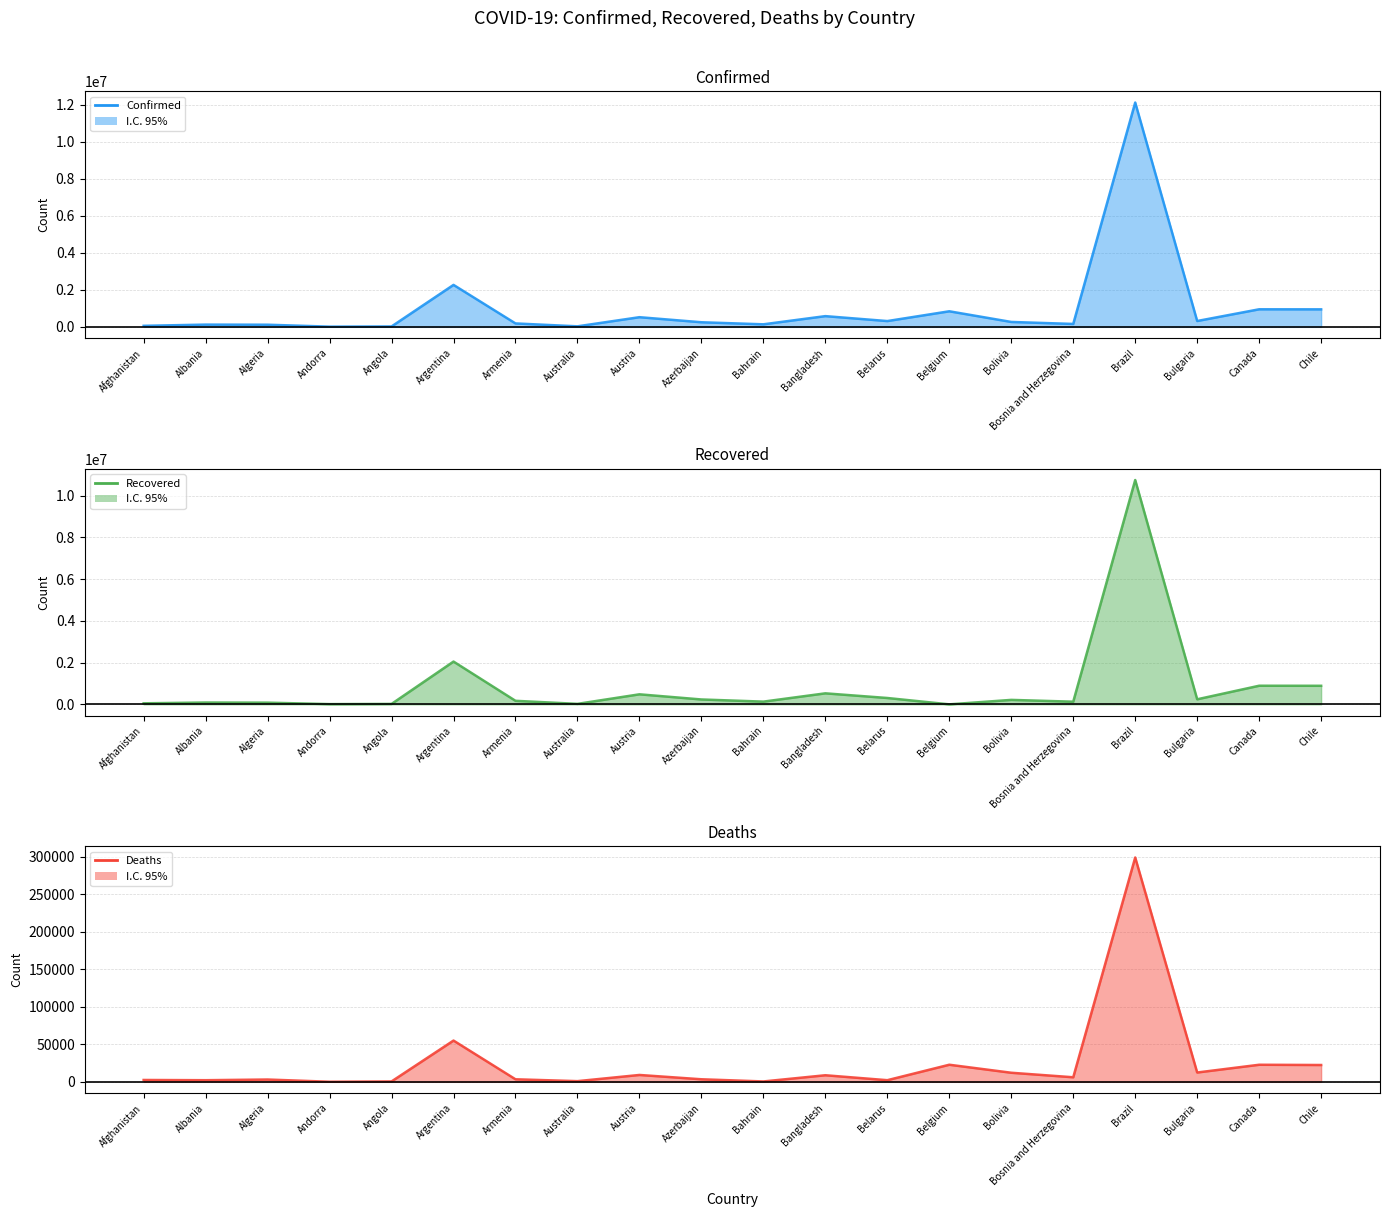

What is the difference between the maximum and minimum values in the Confirmed series?

12118381